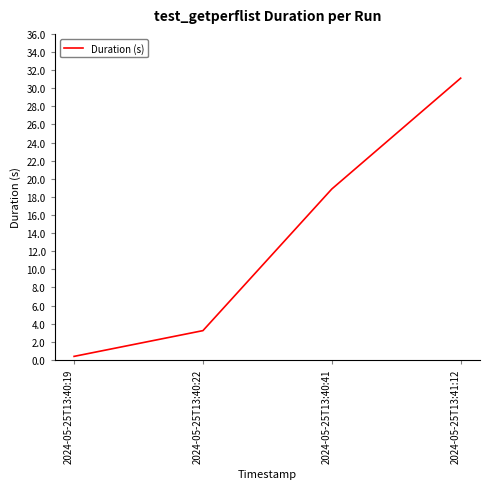

How many lines are shown in the chart?

1